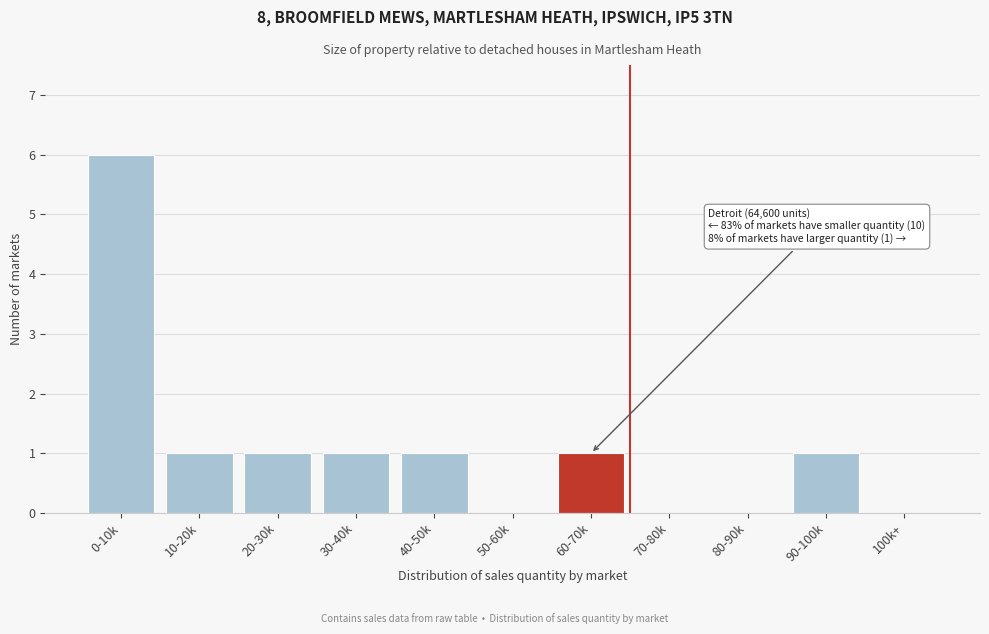

Reading left to right, transcribe all the data shown in this chart.

0-10k=6	10-20k=1	20-30k=1	30-40k=1	40-50k=1	50-60k=0	60-70k=1	70-80k=0	80-90k=0	90-100k=1	100k+=0